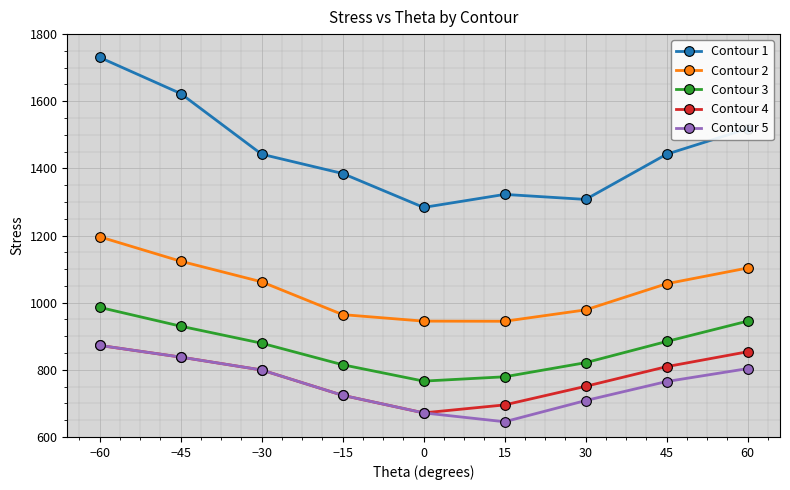

What is the average value of the Contour 5 series?

758.7